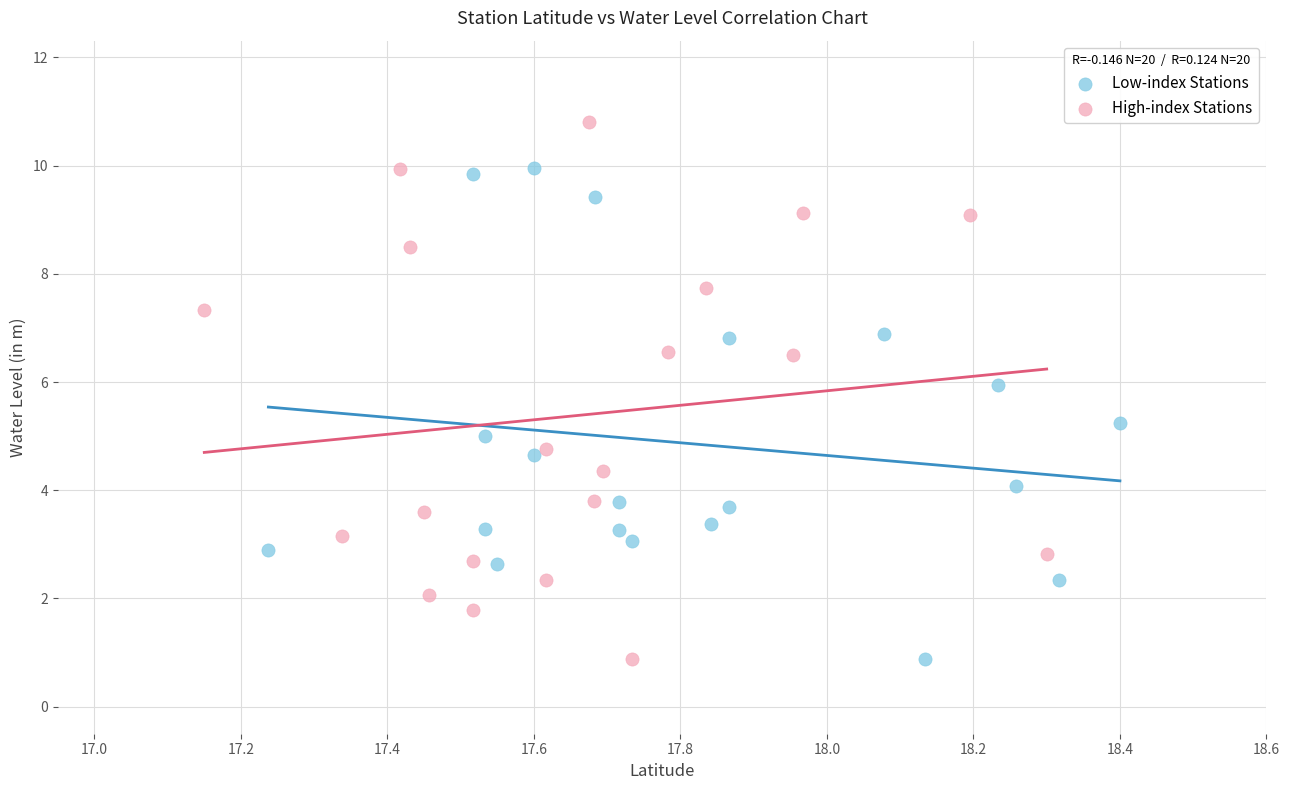

Which series reaches the maximum Y coordinate?

High-index Stations